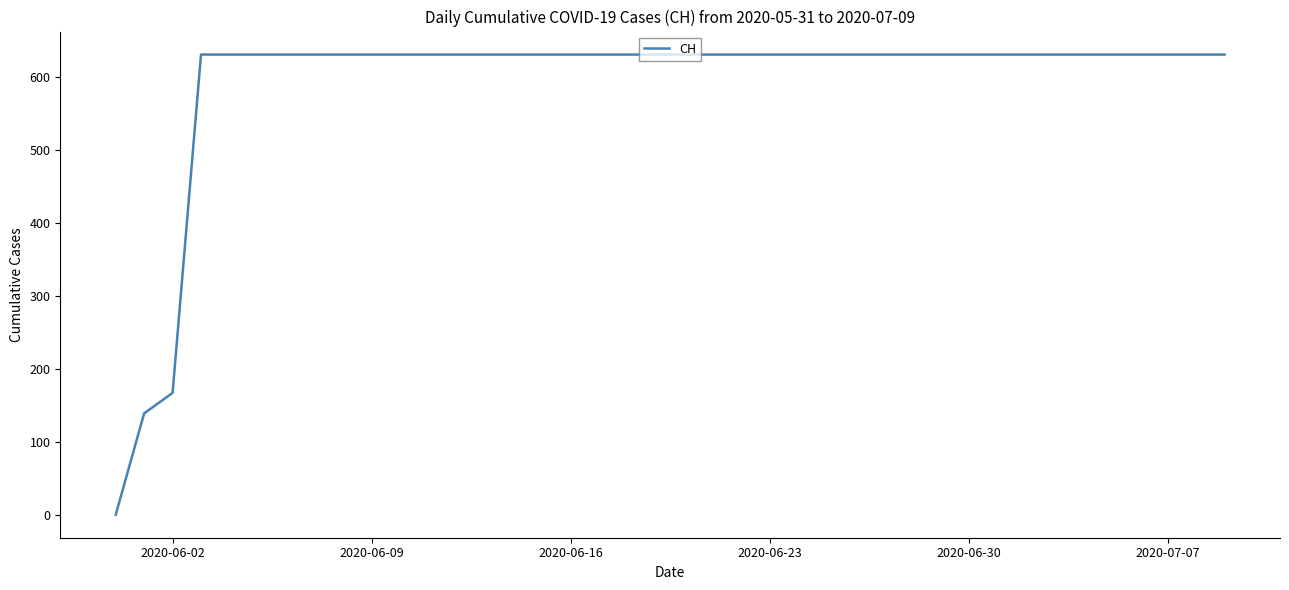

What is the difference between the maximum and minimum values?

631